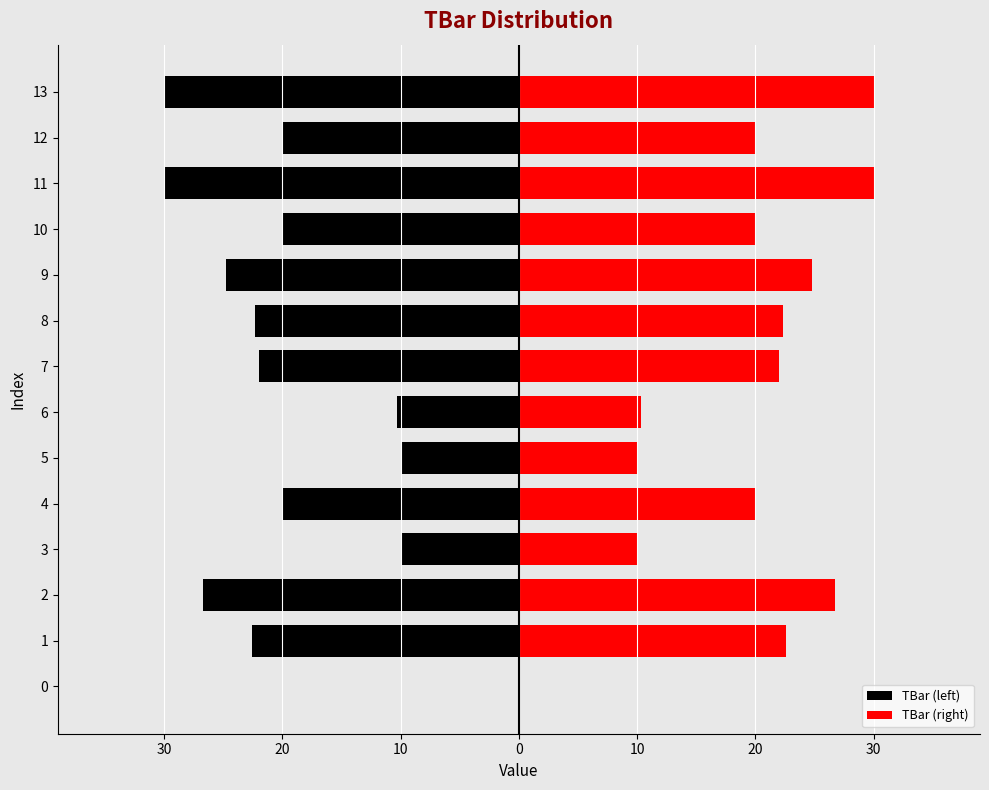

Rank the series by their maximum value, from lowest to highest.

TBar (left), TBar (right)